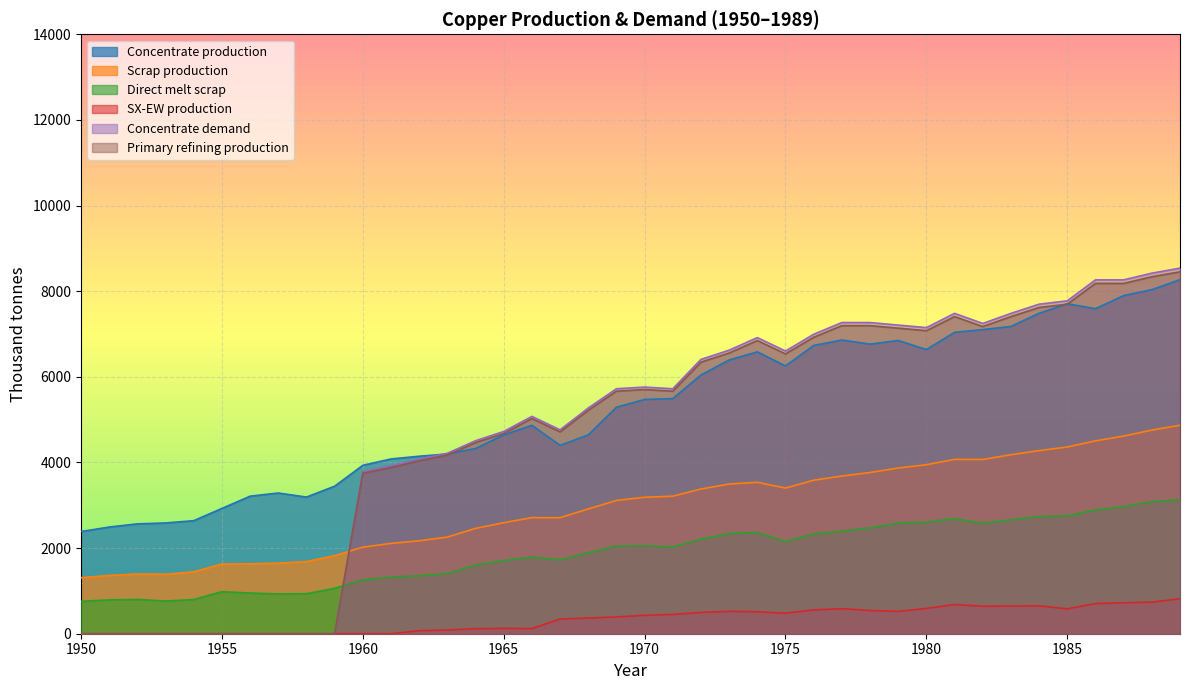

True or false: Direct melt scrap and Primary refining production intersect in this chart.

True